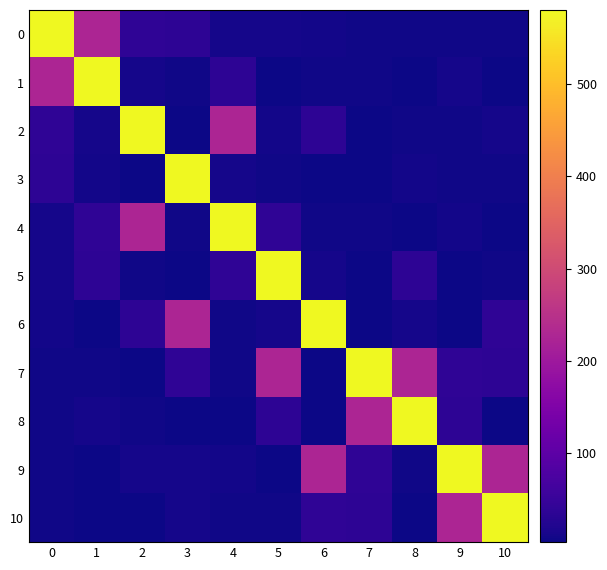

Which series has the widest spread of values?

3